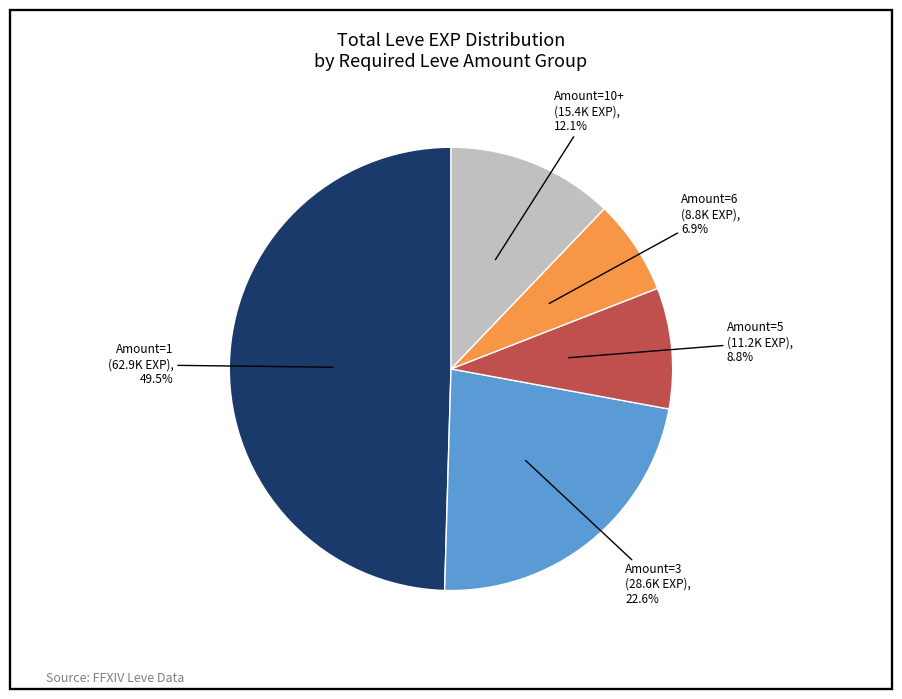

Is there any slice that represents more than half of the pie?

No